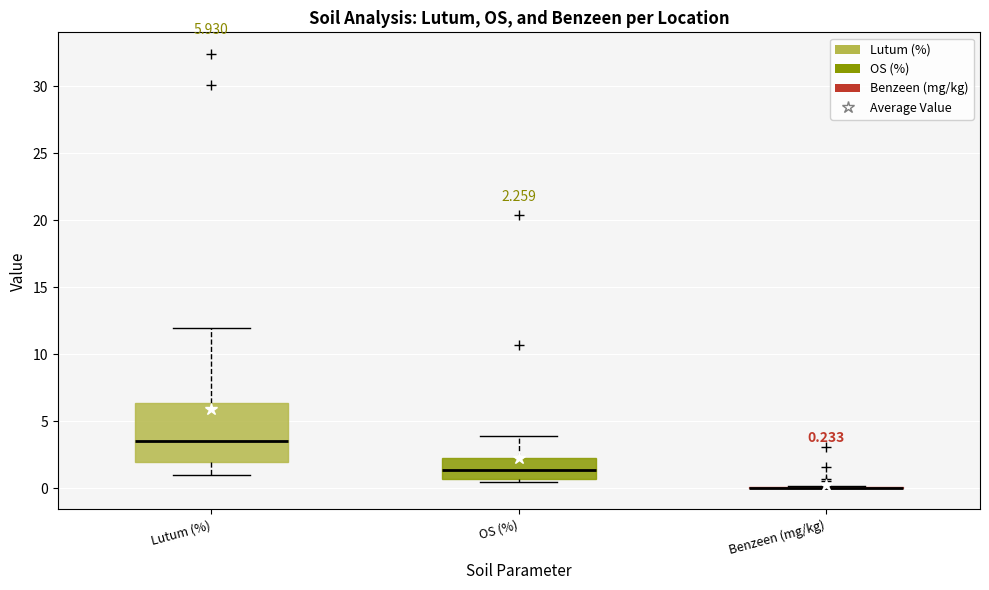

Comparing the boxes themselves (not the whiskers), which one is the tallest?

Lutum (%)